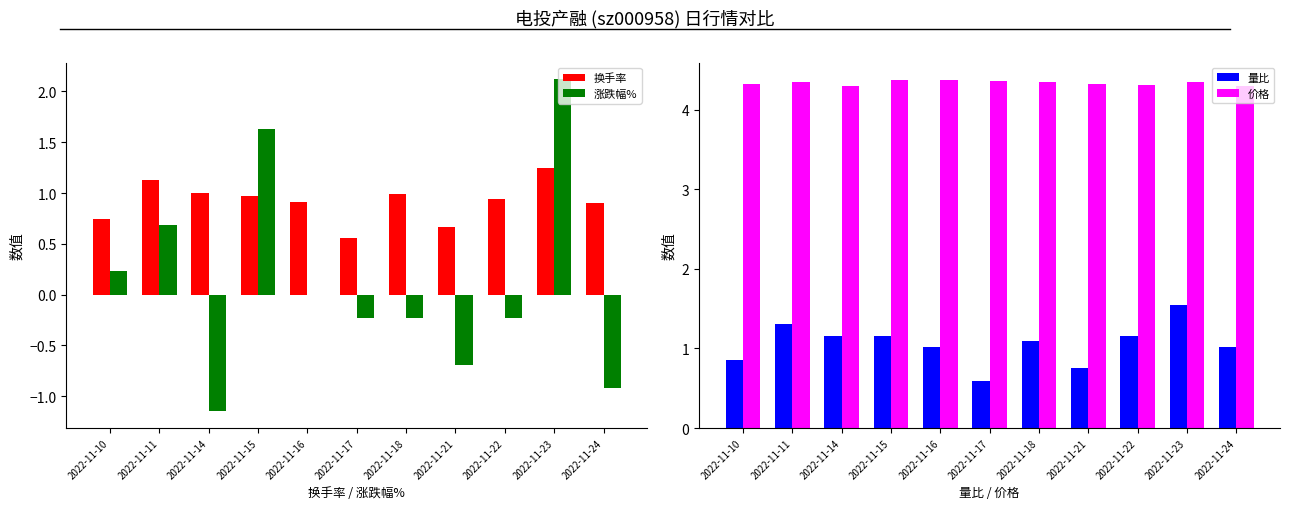

List the labels in order of 涨跌幅% value, smallest first.

2022-11-14, 2022-11-24, 2022-11-21, 2022-11-17, 2022-11-18, 2022-11-22, 2022-11-16, 2022-11-10, 2022-11-11, 2022-11-15, 2022-11-23